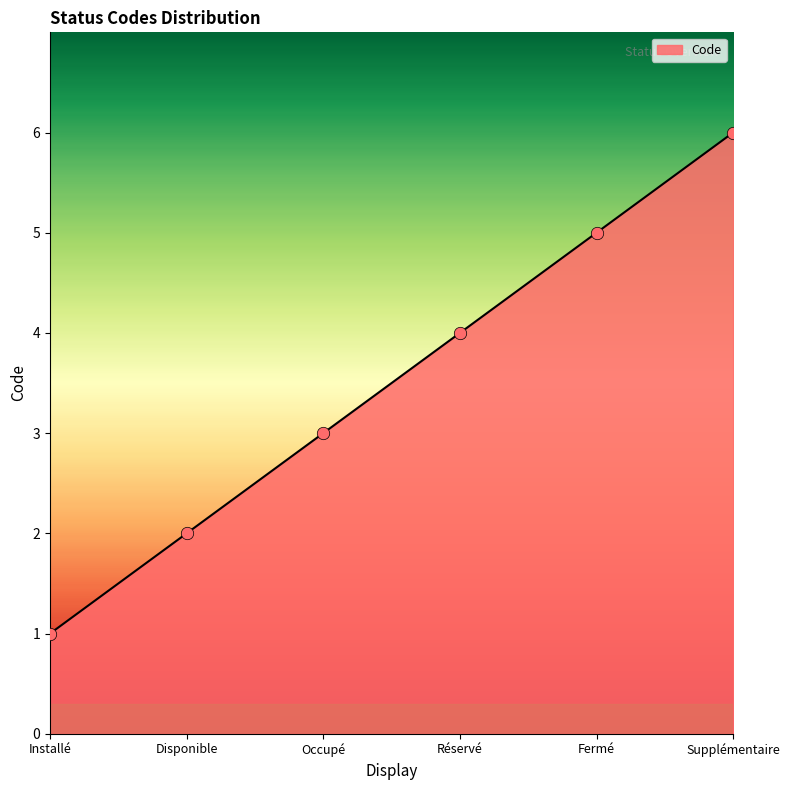

What is the change in value from Réservé to Supplémentaire?

+2